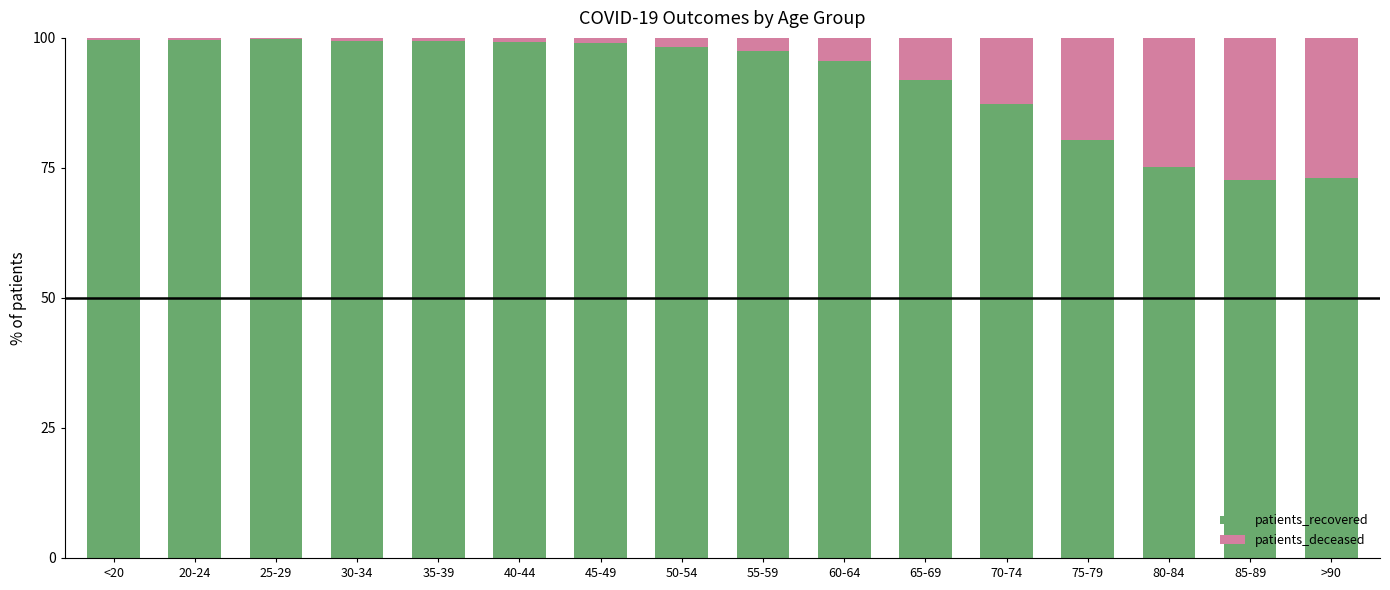

What is the sum of all patients_recovered values?

1467.8